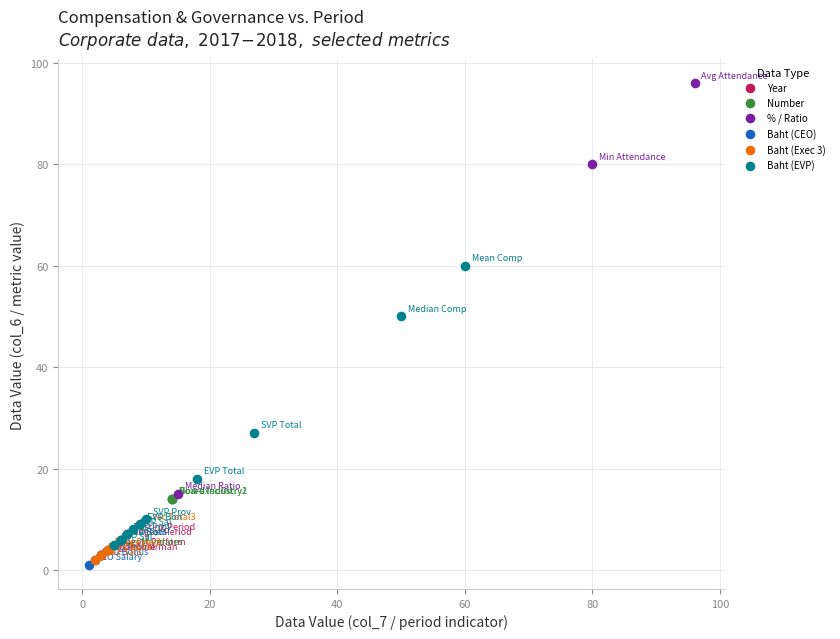

Which series contains the highest Y value?

% / Ratio